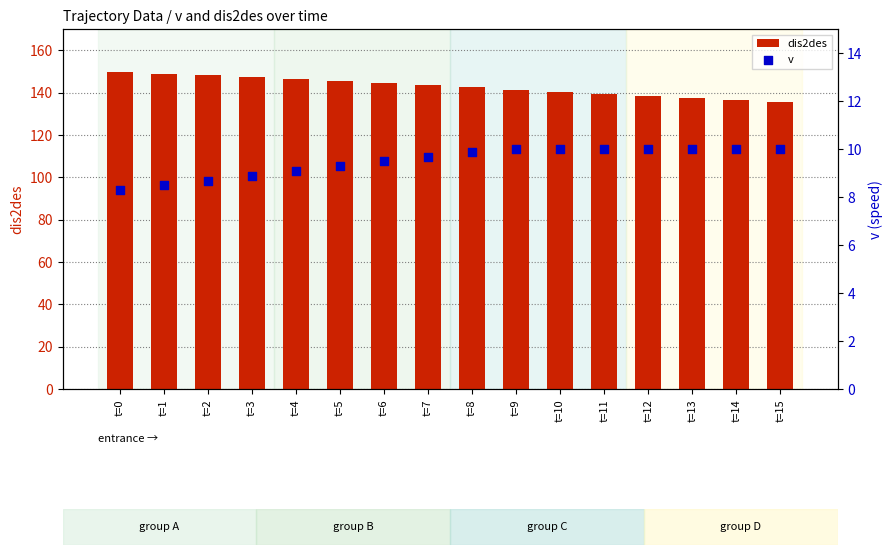

Which series reaches the minimum Y coordinate?

v